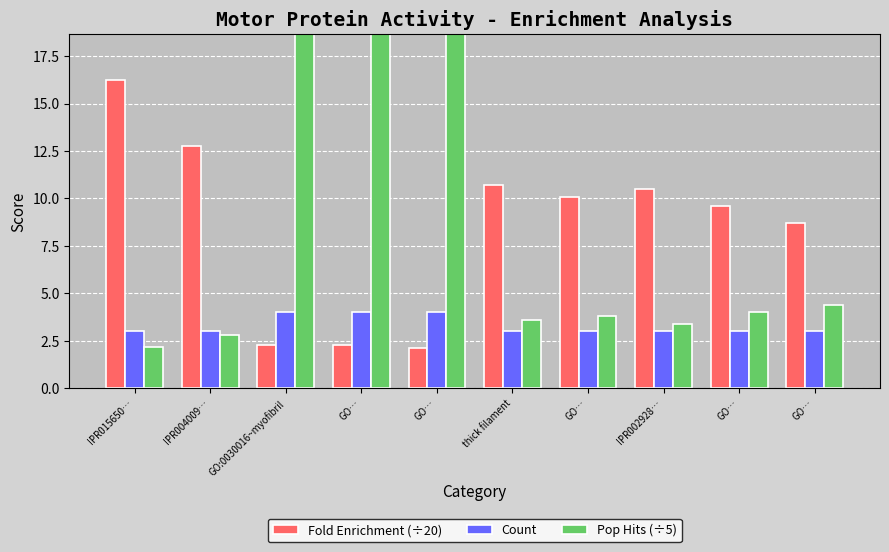

True or false: Count has a value of 3.0 at thick filament.

True